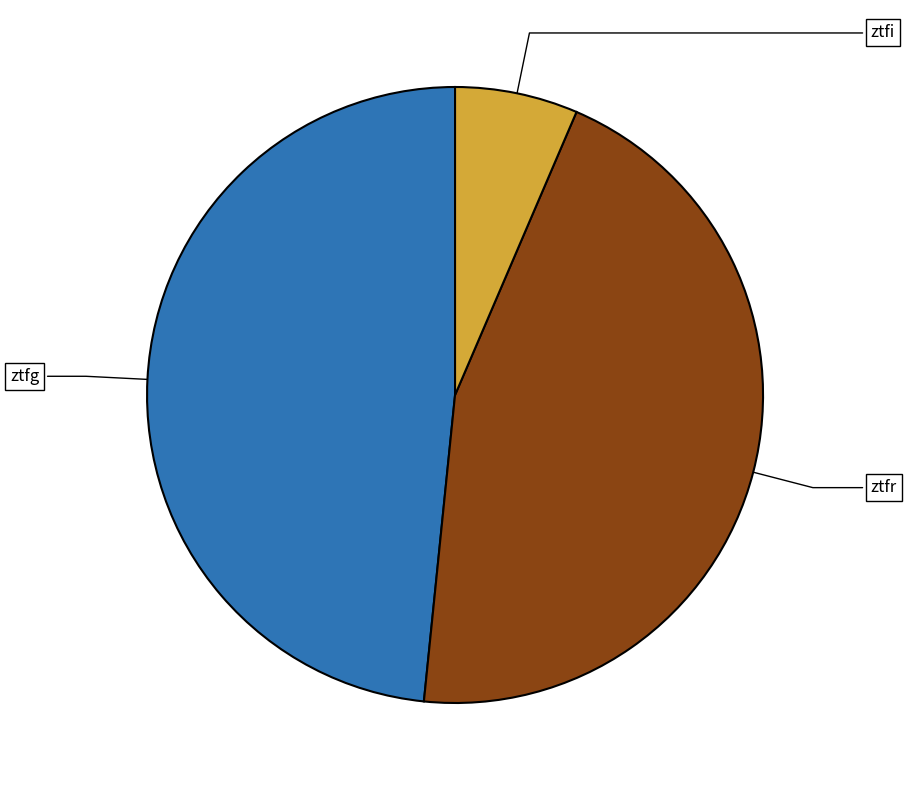

What percentage is NOT represented by ztfr?

54.8%